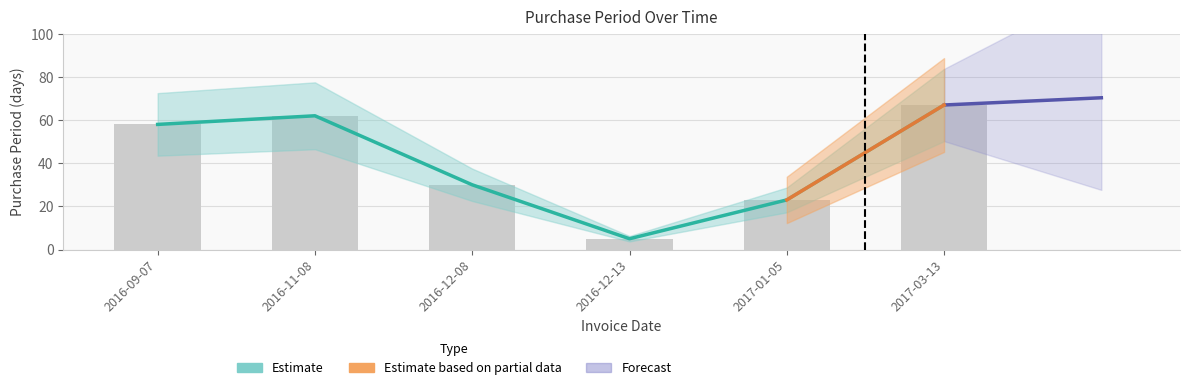

What is the smallest value displayed?

5